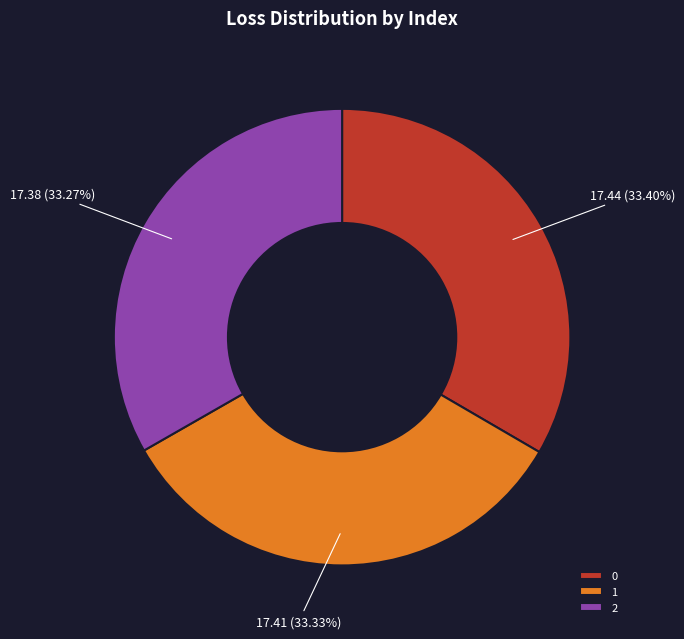

What percentage is the 1 slice, to the nearest percent?

33%